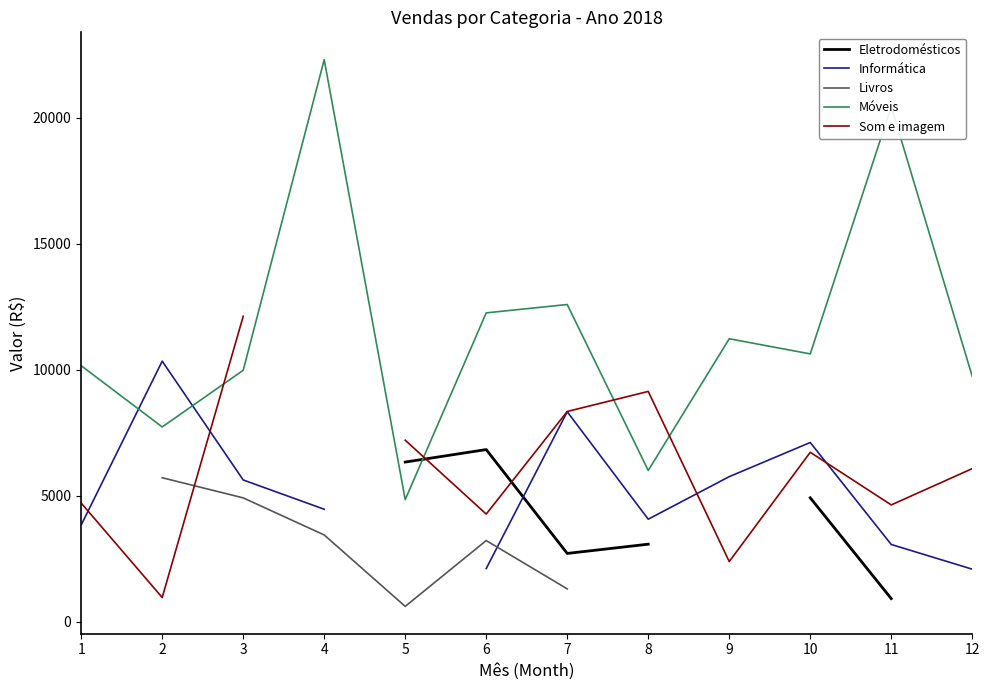

What is the value of the Informática point at the 1st from the left?

3843.0